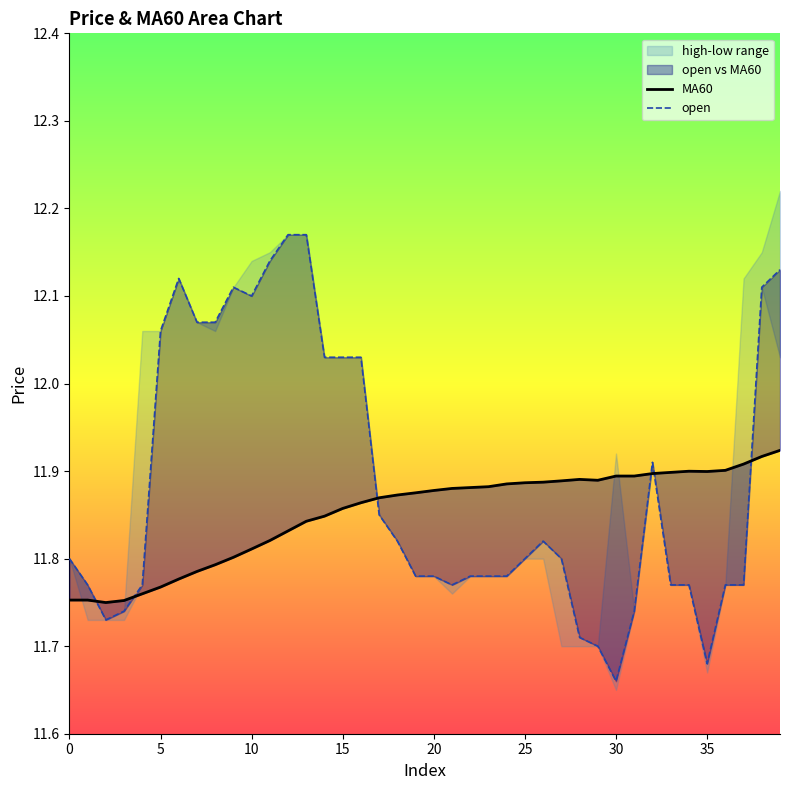

How many times do open and MA60 cross each other?

6